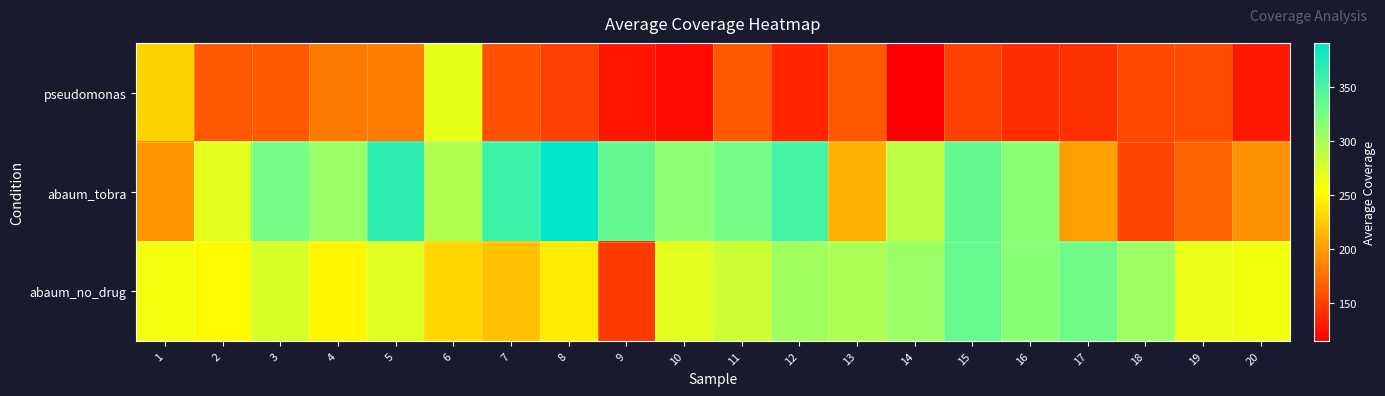

Reading right to left, what are all the values shown in this chart?

pseudomonas: 20=128.8	19=155.8	18=155.1	17=141.2	16=138.6	15=150.5	14=114.8	13=163.8	12=135.8	11=164.0	10=120.8	9=127.5	8=149.5	7=159.8	6=264.7	5=181.9	4=180.1	3=162.3	2=163.0	1=229.9
abaum_tobra: 20=194.1	19=169.2	18=152.9	17=200.4	16=315.9	15=336.2	14=288.9	13=210.4	12=353.1	11=326.7	10=313.3	9=335.9	8=390.8	7=358.1	6=294.9	5=366.5	4=308.7	3=326.7	2=267.3	1=196.6
abaum_no_drug: 20=259.9	19=264.5	18=305.8	17=330.3	16=316.9	15=335.3	14=307.1	13=297.3	12=304.4	11=280.7	10=268.5	9=146.4	8=242.5	7=218.8	6=231.0	5=269.5	4=248.1	3=274.5	2=250.1	1=258.4